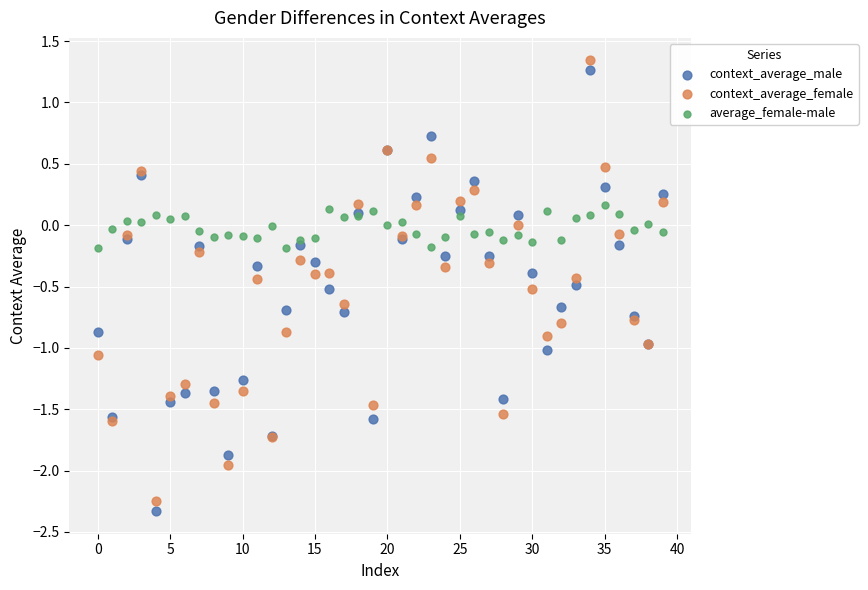

Which series has the widest spread of Y values?

context_average_male